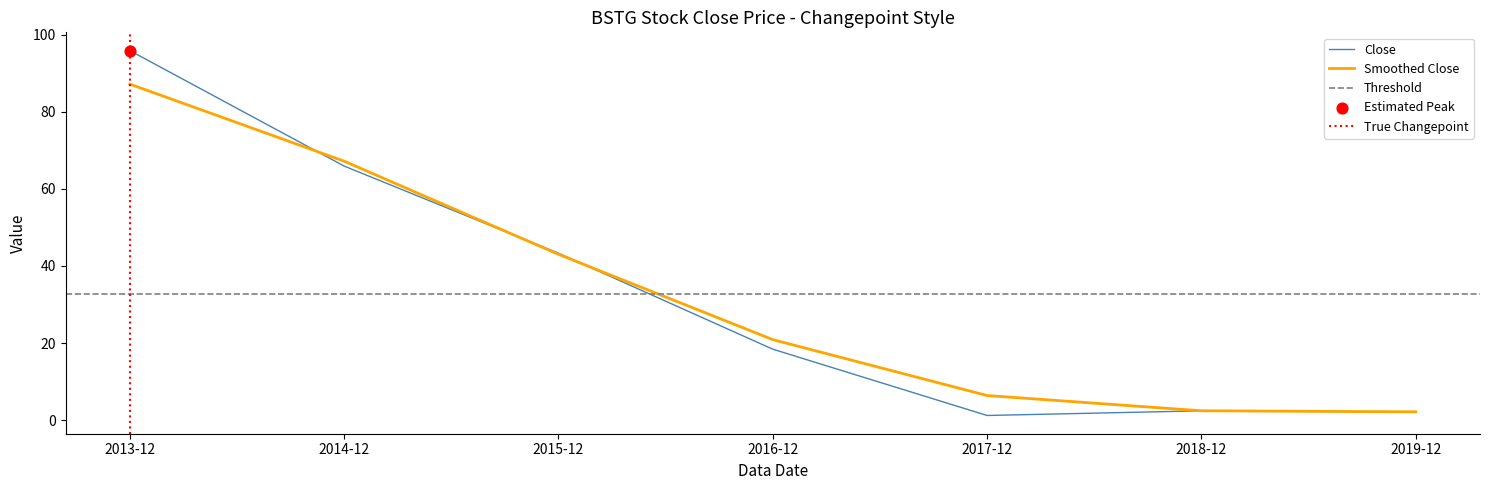

What is the ratio of the value at 2014-12 to the value at 2013-12?

0.7